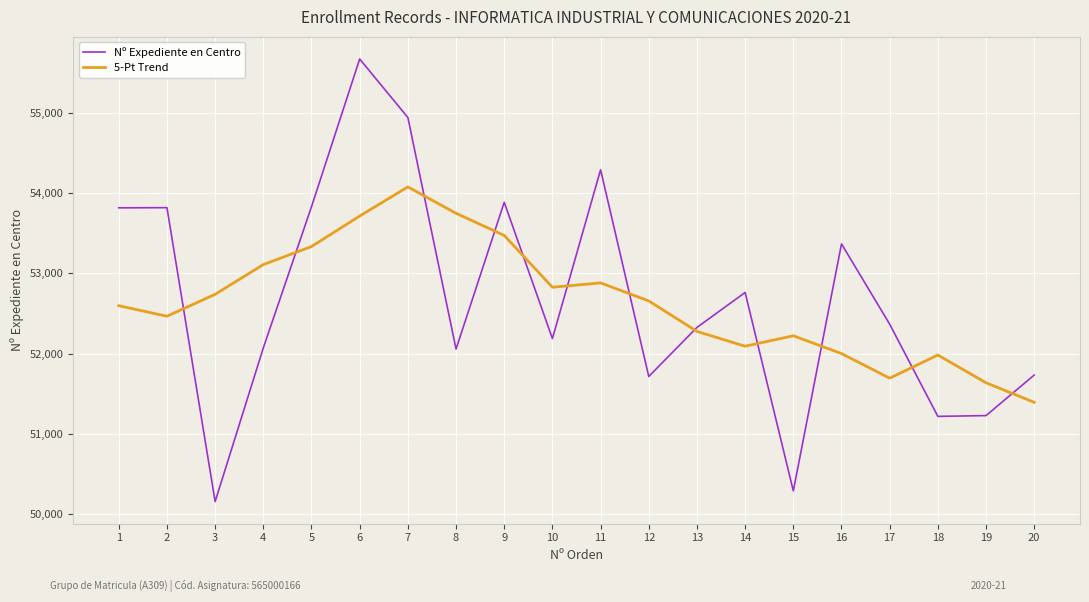

Which series has the largest range (max minus min)?

Nº Expediente en Centro